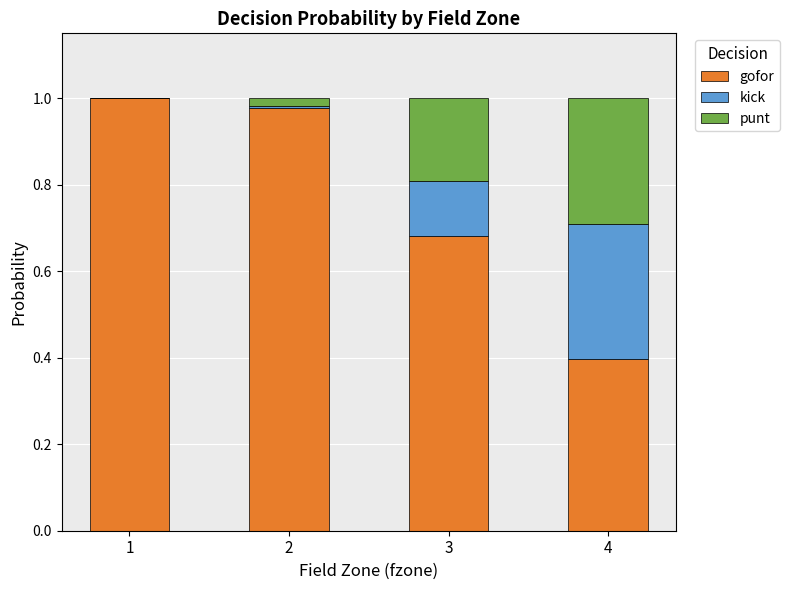

Which category has the highest value in the gofor series?

1